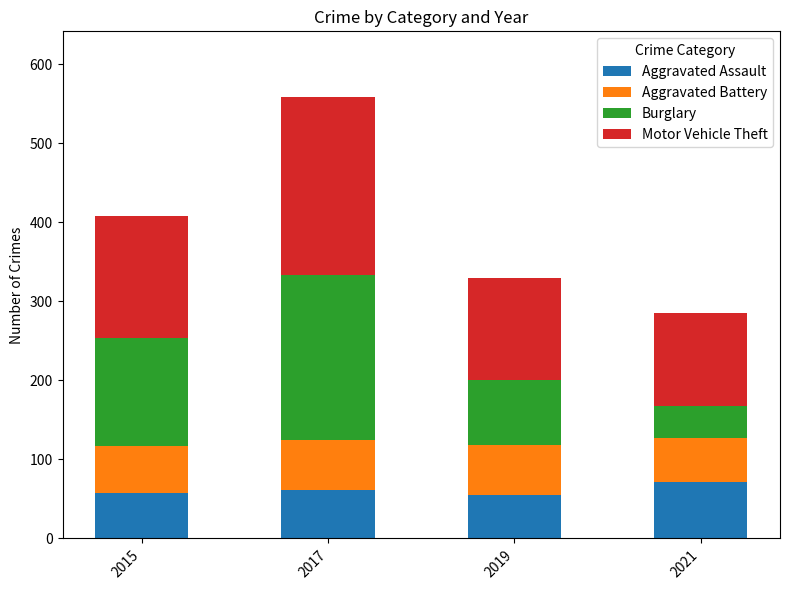

What is the minimum value for Aggravated Assault?

55